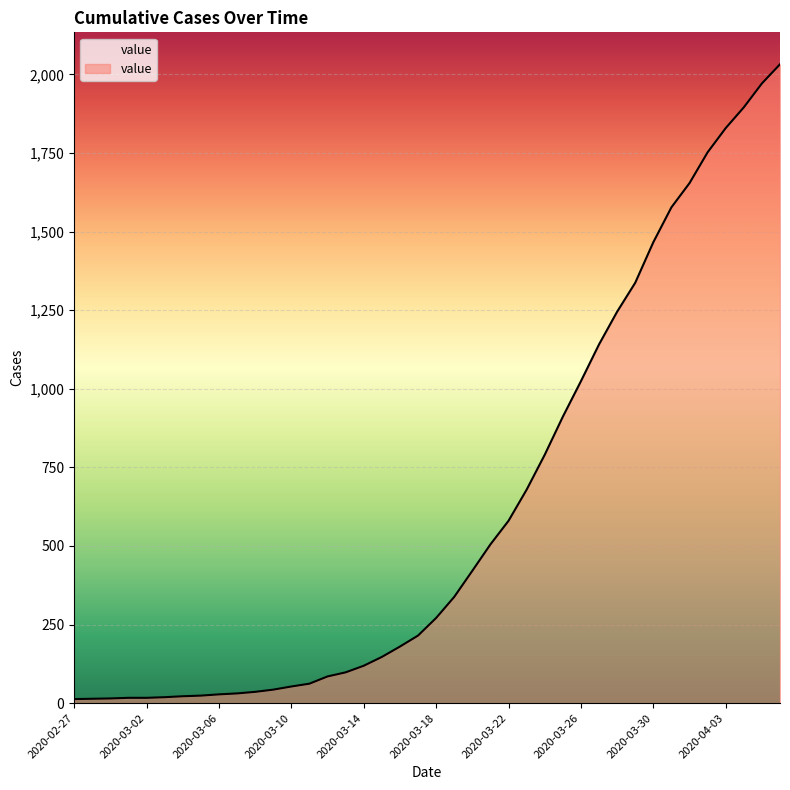

What is the greatest value displayed?

2032